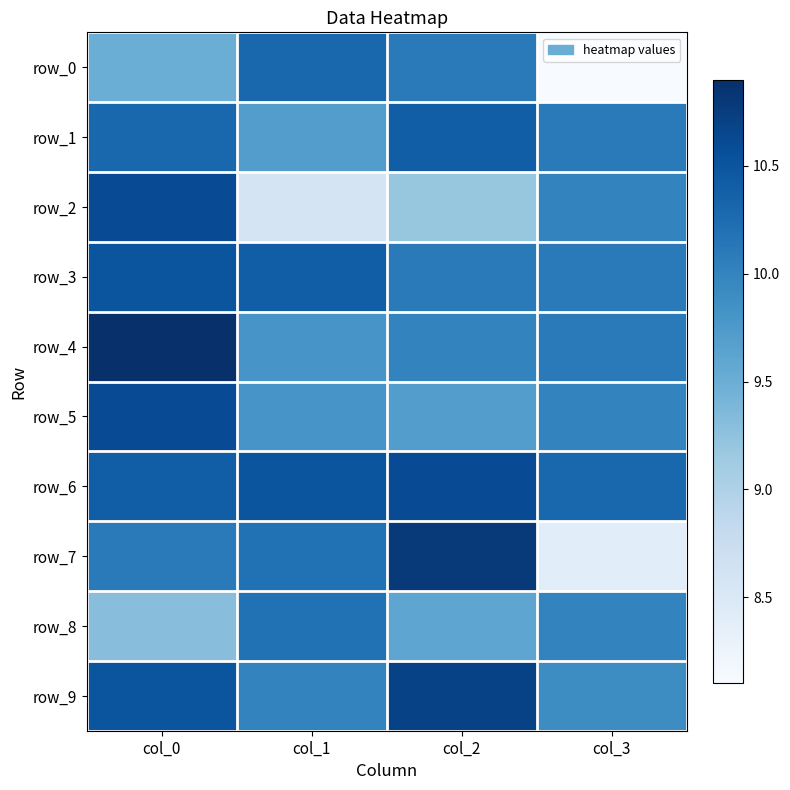

Rank the series at col_1 from highest to lowest value.

row_6, row_3, row_0, row_7, row_8, row_9, row_4, row_5, row_1, row_2